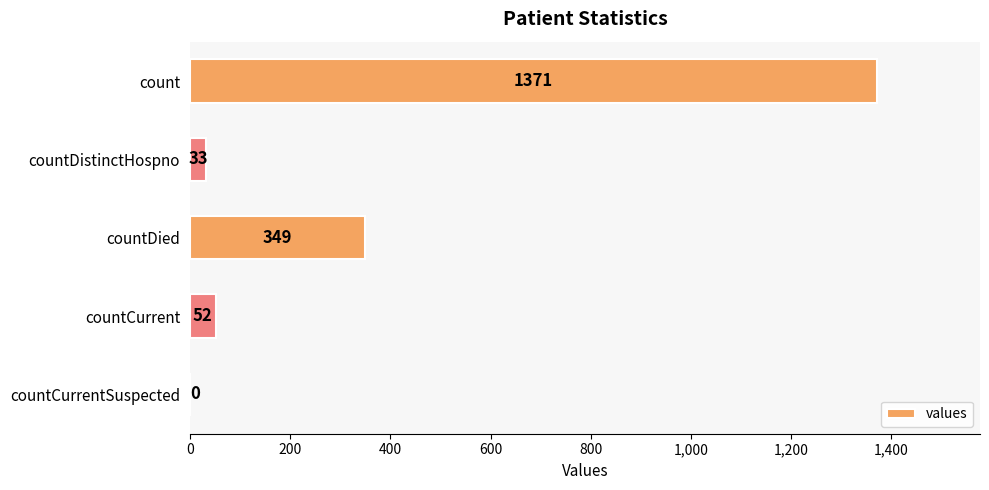

Reading top to bottom, extract all data points from this chart.

count=1371	countDistinctHospno=33	countDied=349	countCurrent=52	countCurrentSuspected=0